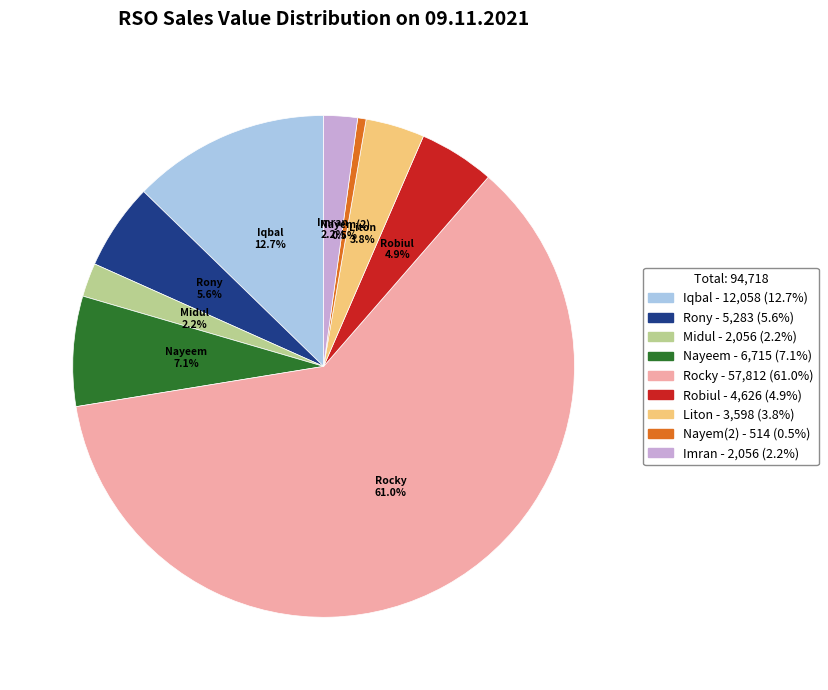

Approximately how many times larger is the value at Imran compared to Liton?

0.6